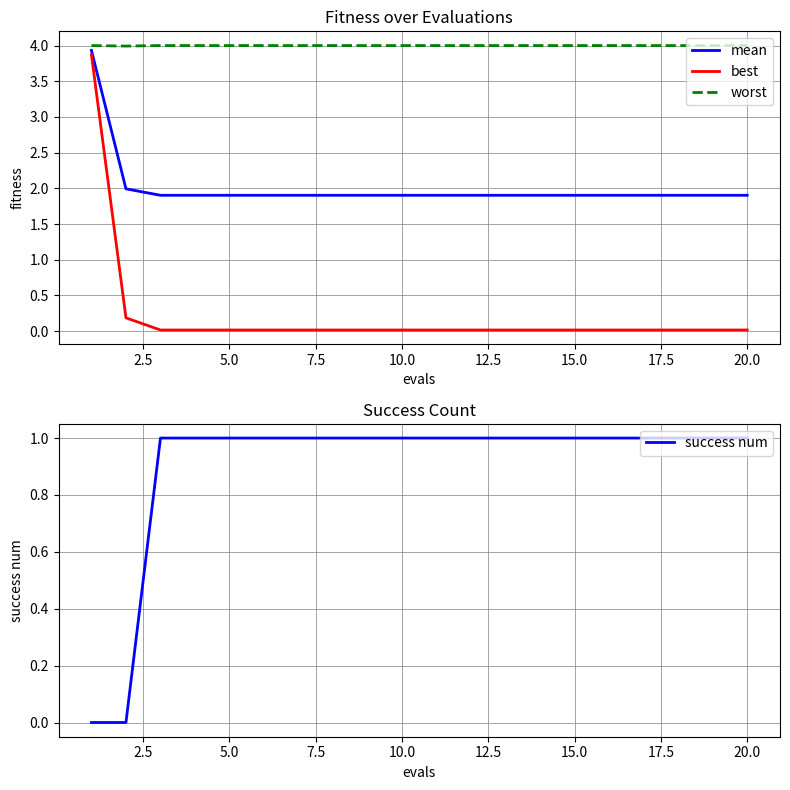

Is this an area chart (filled region under the line)?

No